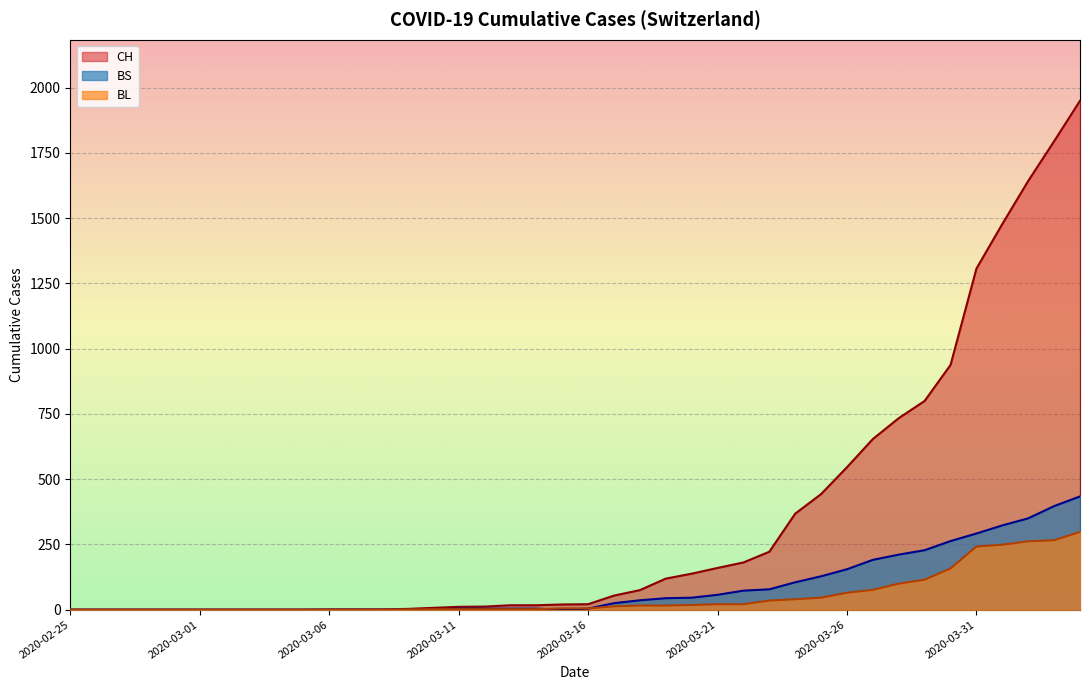

True or false: BL has a value of 2 at 2020-03-13.

True